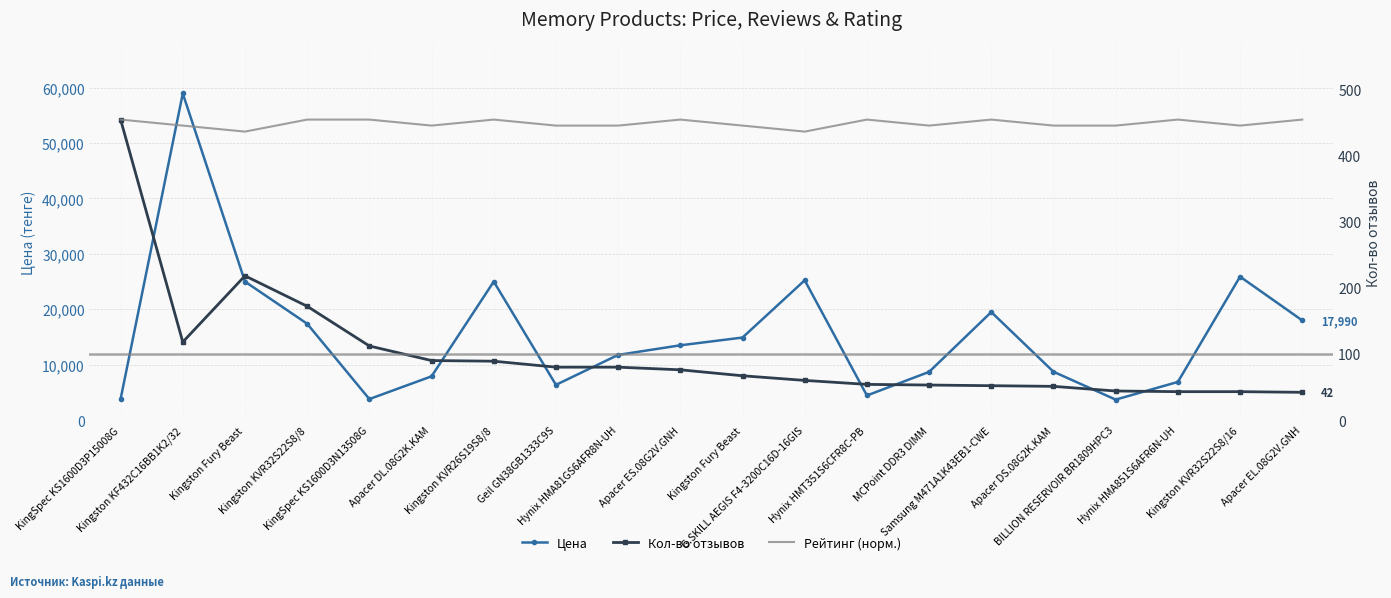

In Рейтинг, how many points are lower than both neighbors (excluding endpoints)?

5